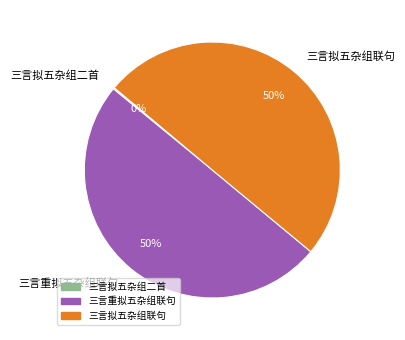

To the nearest percent, what is the average slice percentage?

33%